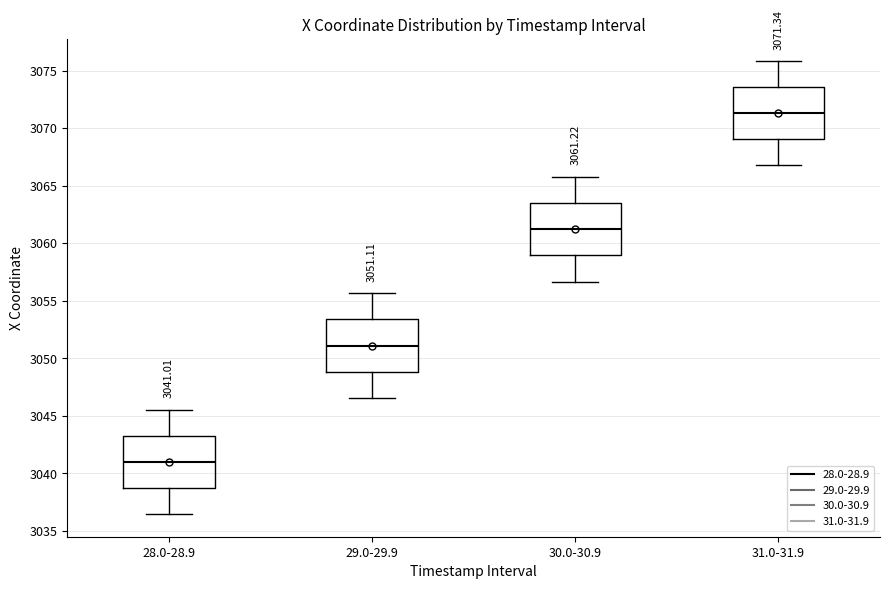

Which box's median line is the highest?

31.0-31.9